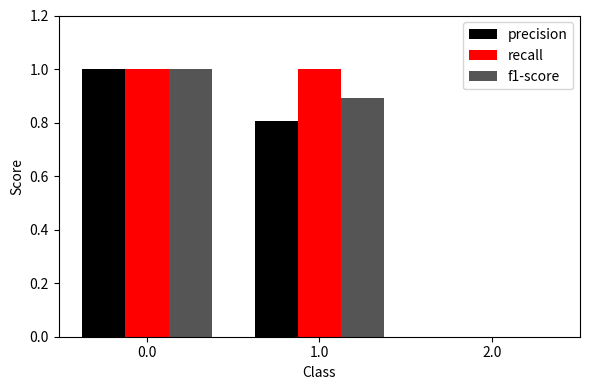

What is the sum of all recall values?

2.0